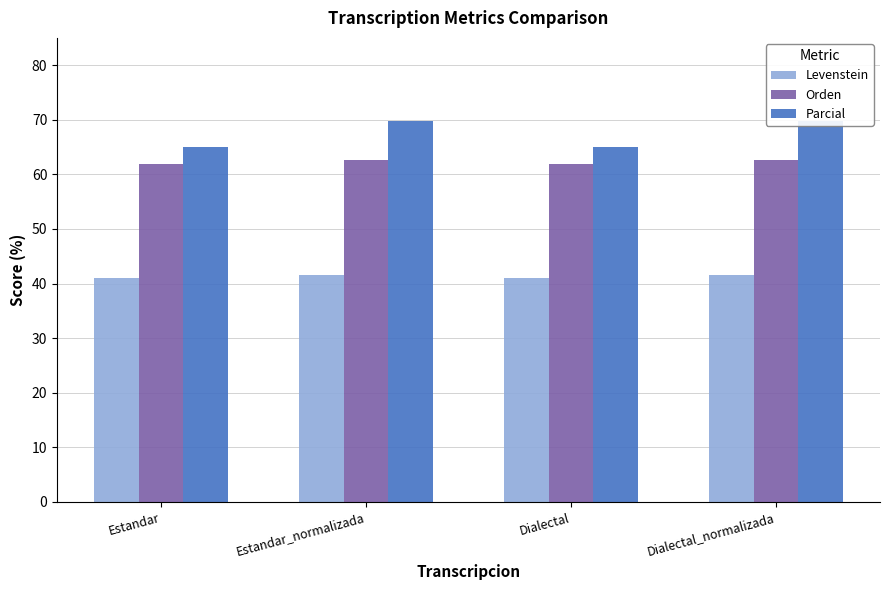

The value of Levenstein at Dialectal_normalizada is 23.3. True or false?

False